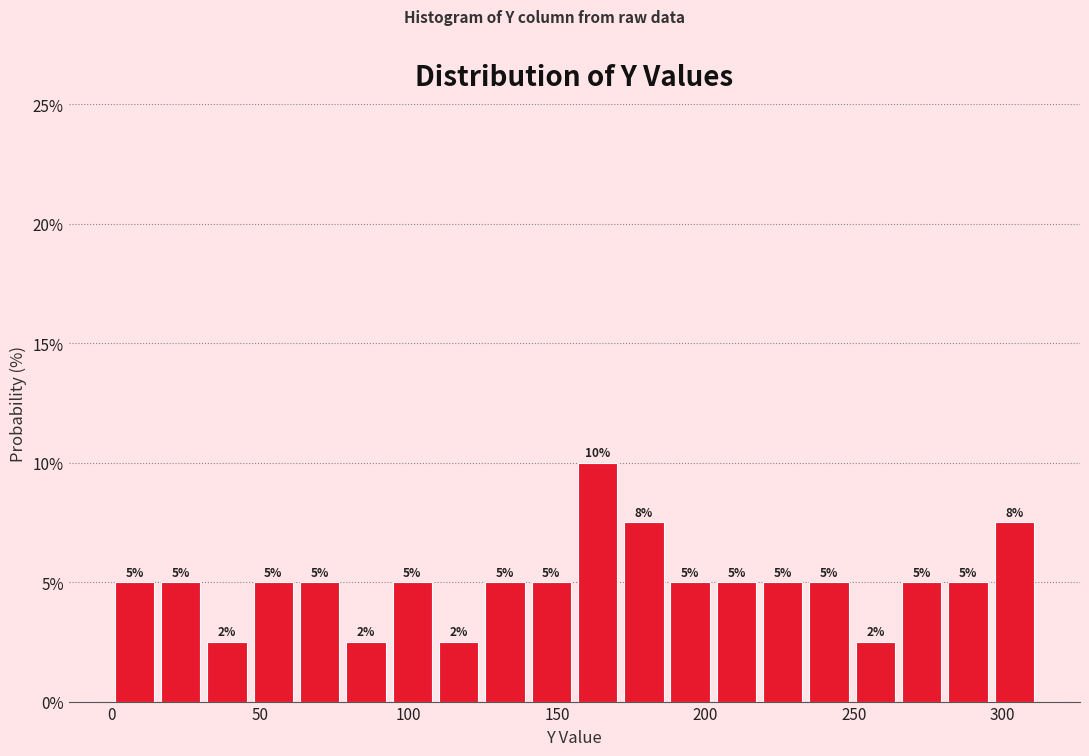

Around what value on the x-axis is the tallest bar? Give the approximate position of its centre, as read against the axis.

165